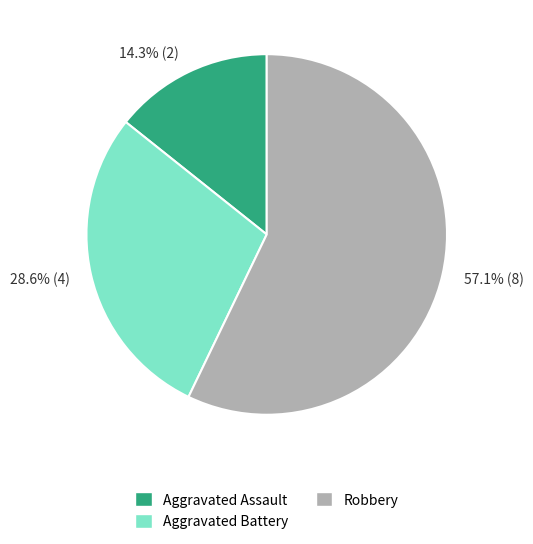

To the nearest percent, what is the combined percentage of Aggravated Assault and Aggravated Battery?

43%